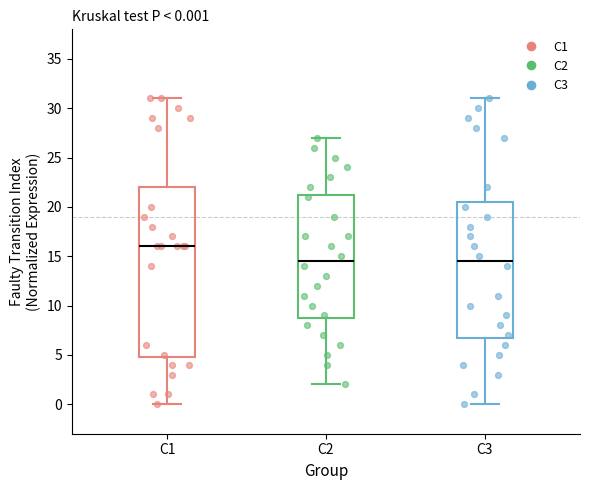

Comparing the boxes themselves (not the whiskers), which one is the tallest?

C1